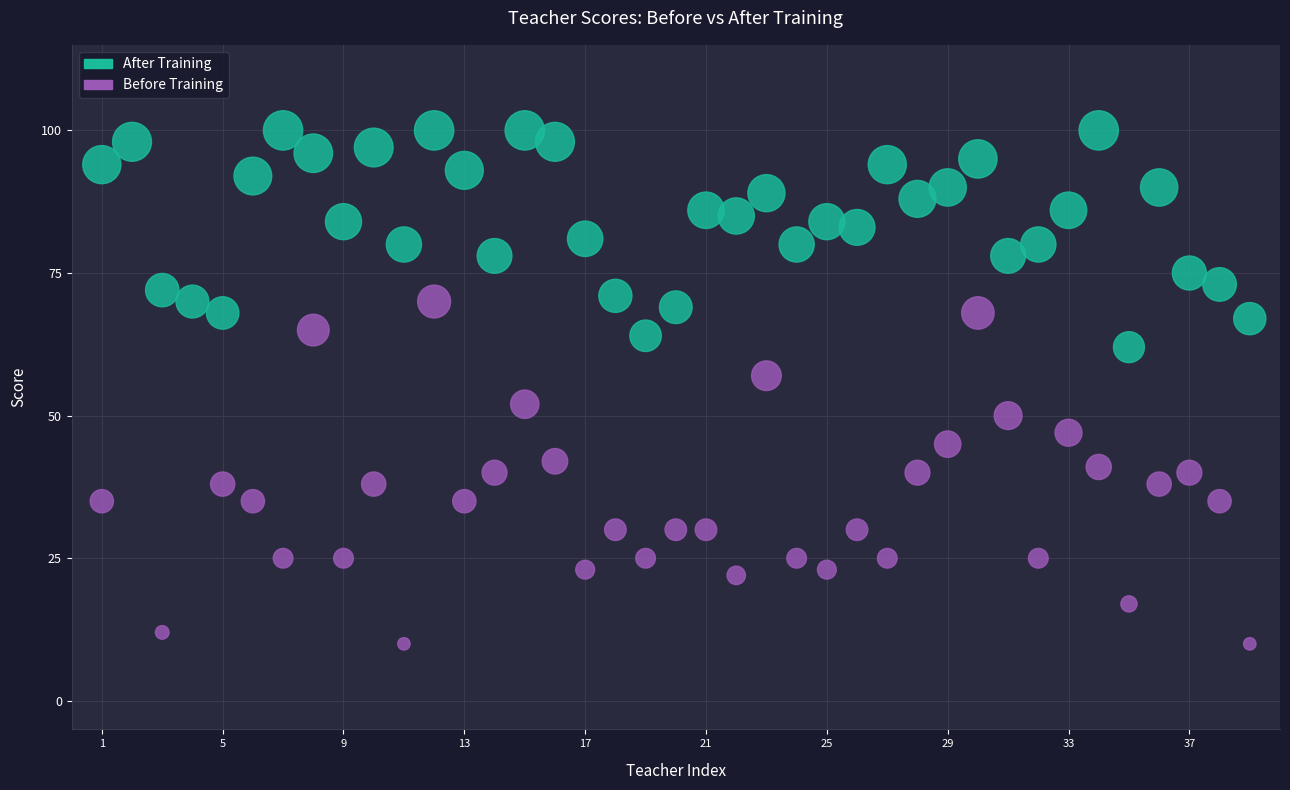

Which series reaches the minimum Y coordinate?

Before Training